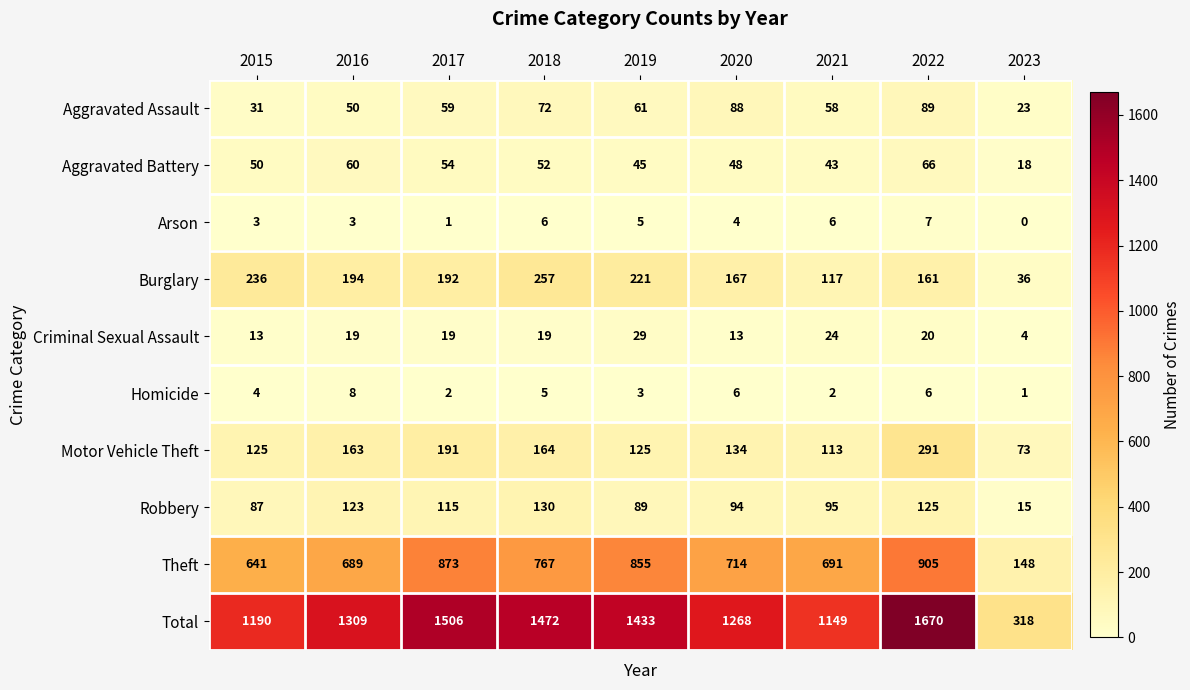

Rank the series by their maximum value, from lowest to highest.

Arson, Homicide, Criminal Sexual Assault, Aggravated Battery, Aggravated Assault, Robbery, Burglary, Motor Vehicle Theft, Theft, Total